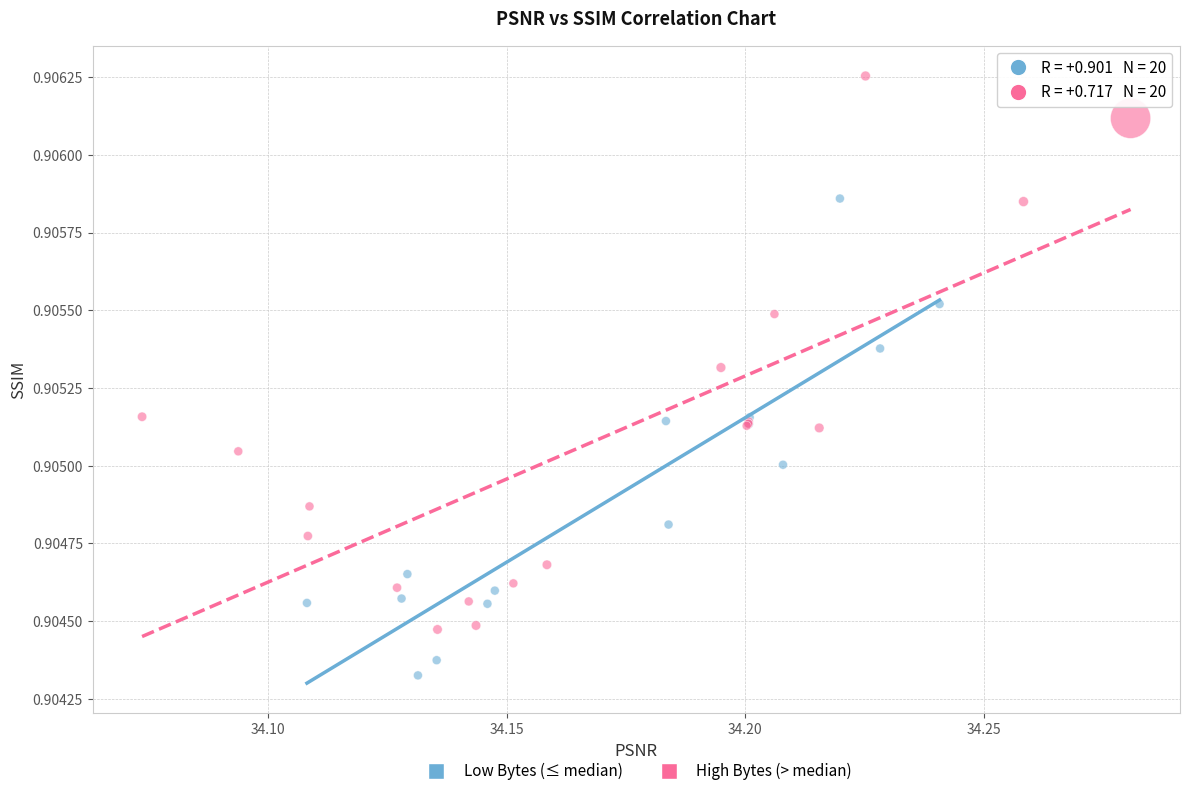

Which series contains the highest Y value?

High Bytes (> median)